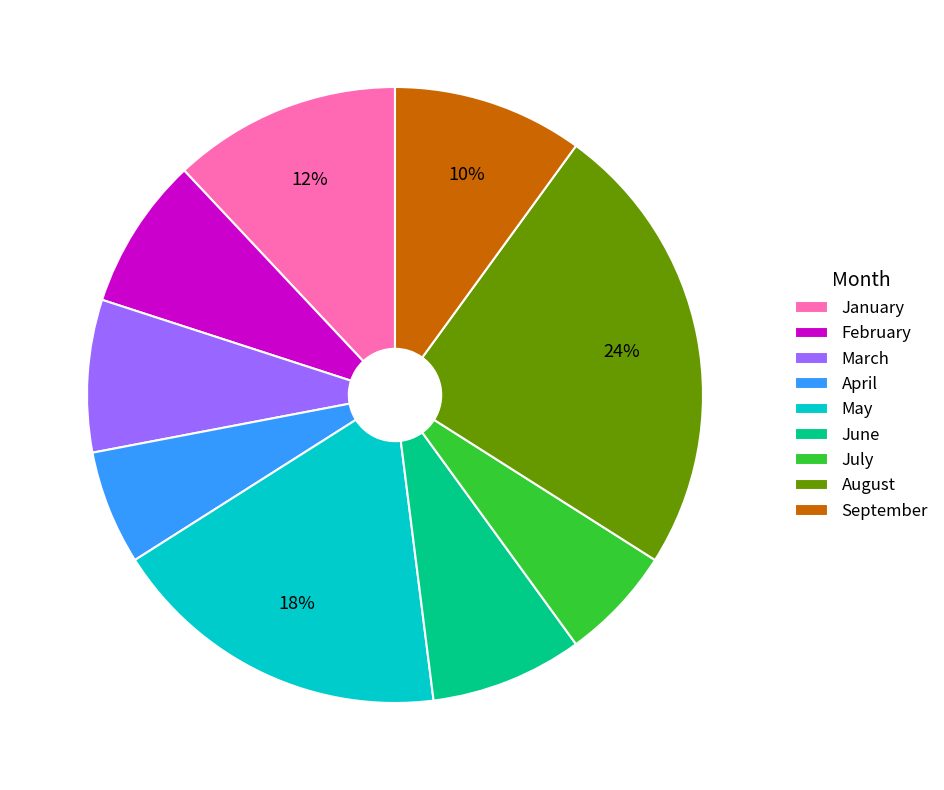

The August slice represents 11% of the pie. True or false?

False